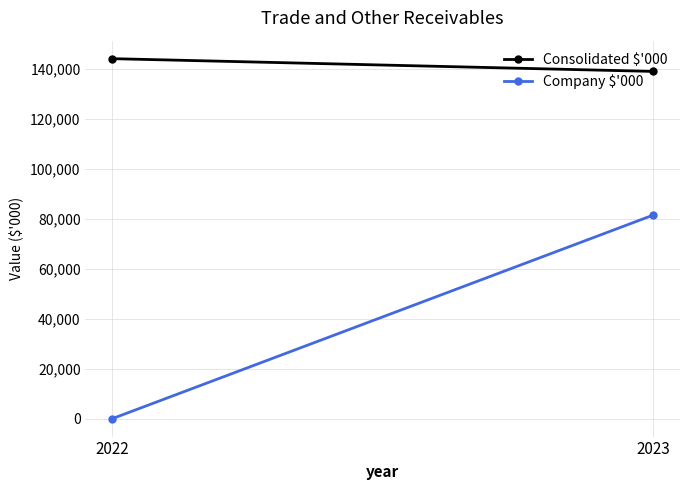

Which category has the lowest value across all series?

2022